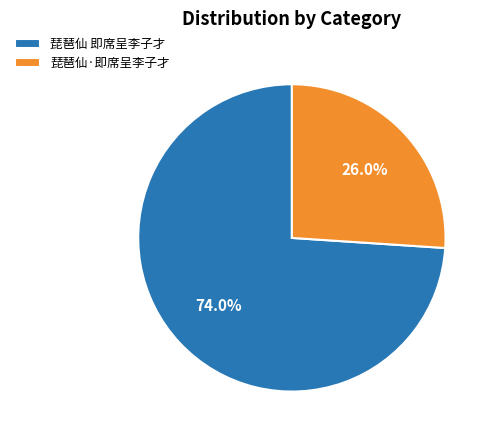

The 琵琶仙·即席呈李子才 slice represents 36% of the pie. True or false?

False